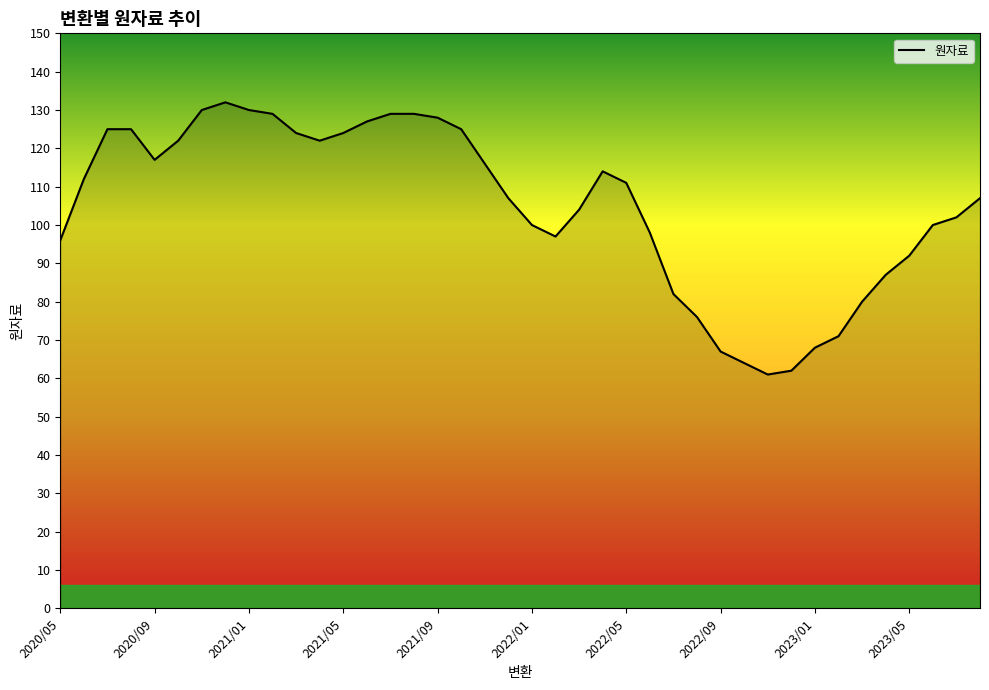

What is the average value?

105